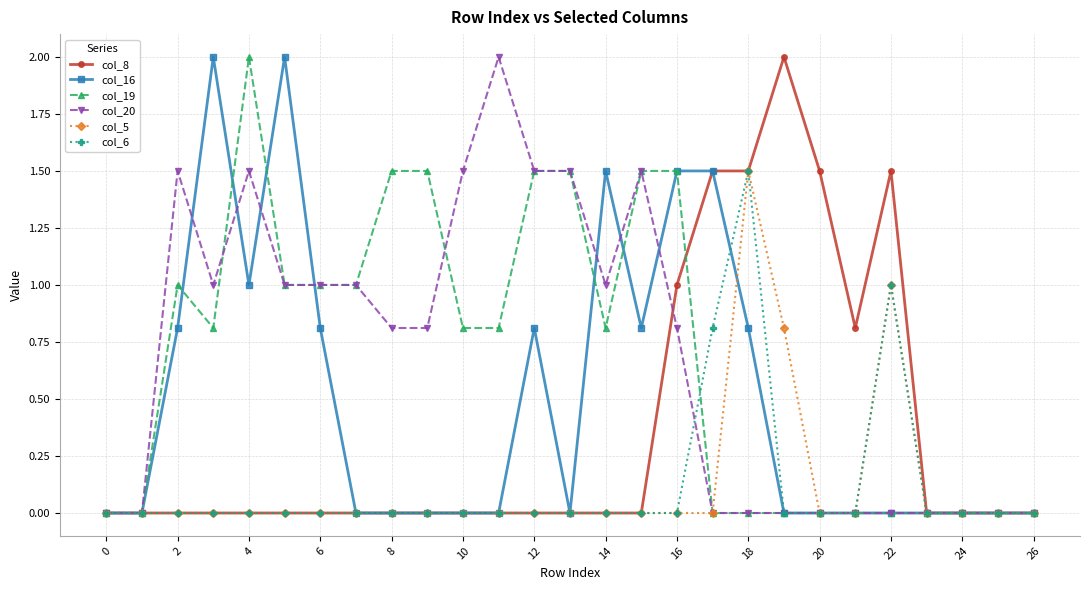

Count the number of data series in this chart.

6